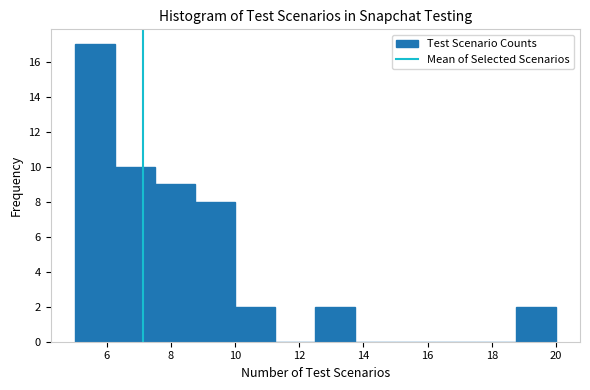

What is the height of the bar covering 12.50 to 13.75 on the x-axis? Neither the bar edges nor the heights are printed on the chart, so give them approximately, as read against the axes.

2